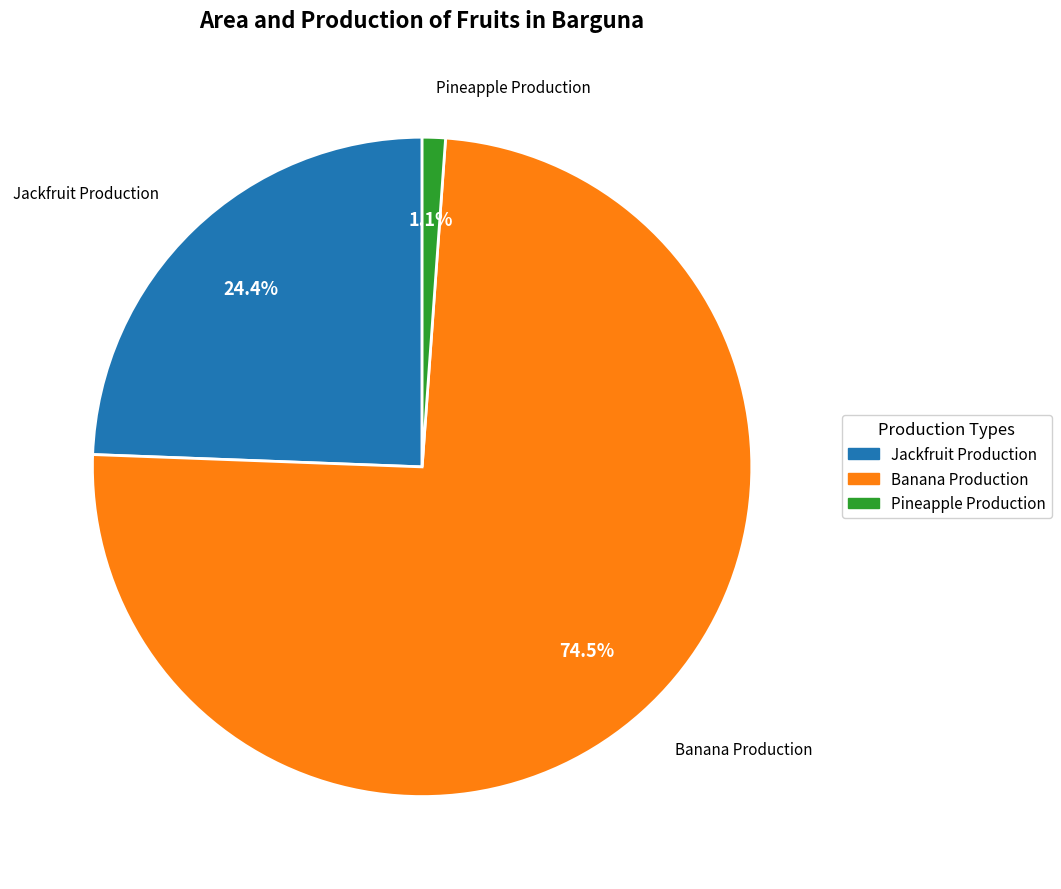

Between Pineapple Production and Jackfruit Production, which is larger?

Jackfruit Production